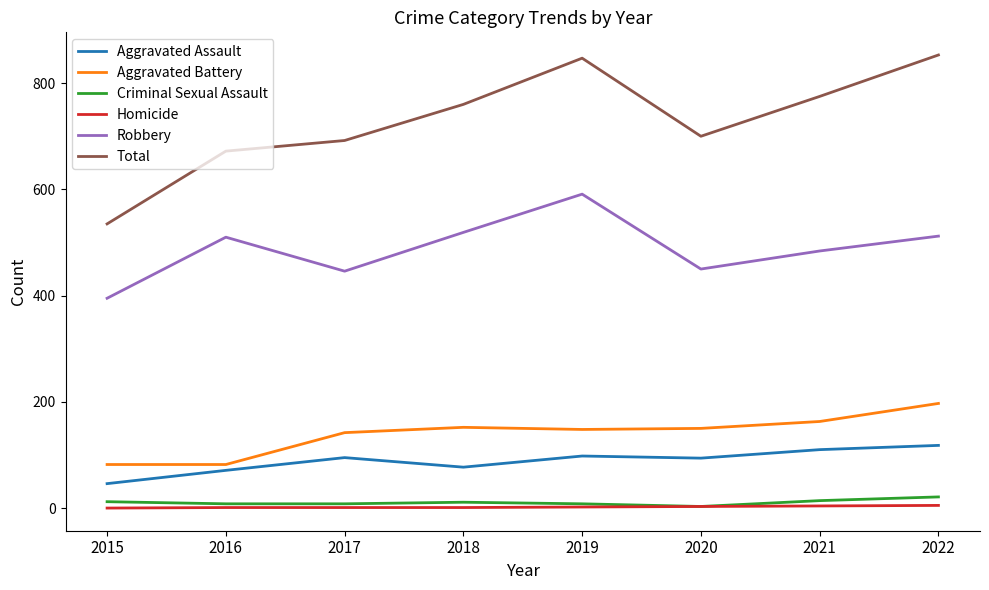

What is the highest value of the Homicide series?

5